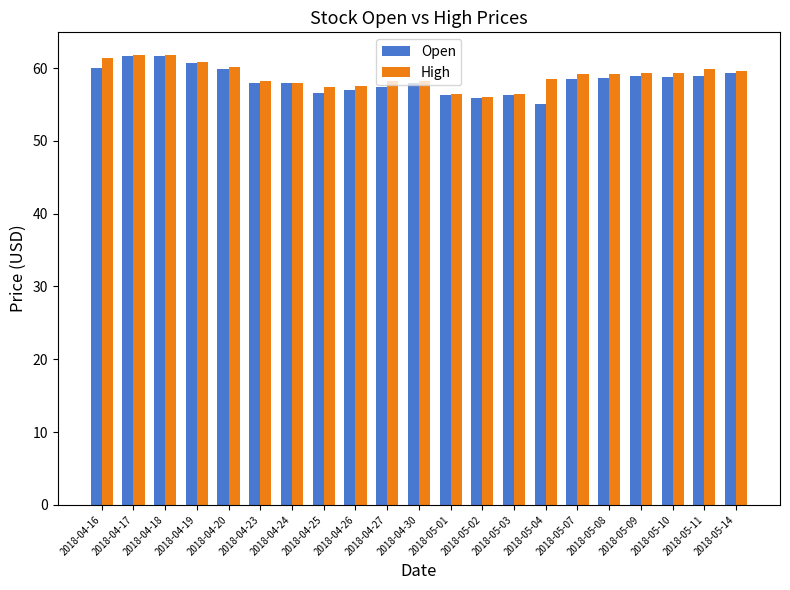

Which series changed the most between 2018-04-16 and 2018-05-02?

High